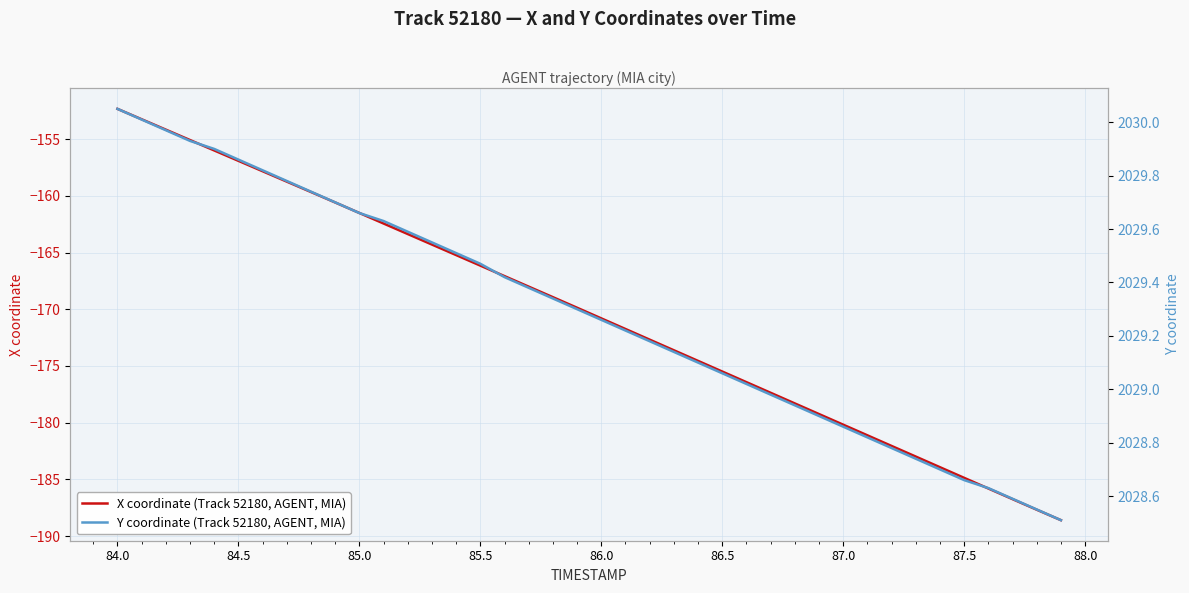

How many lines are shown in the chart?

2